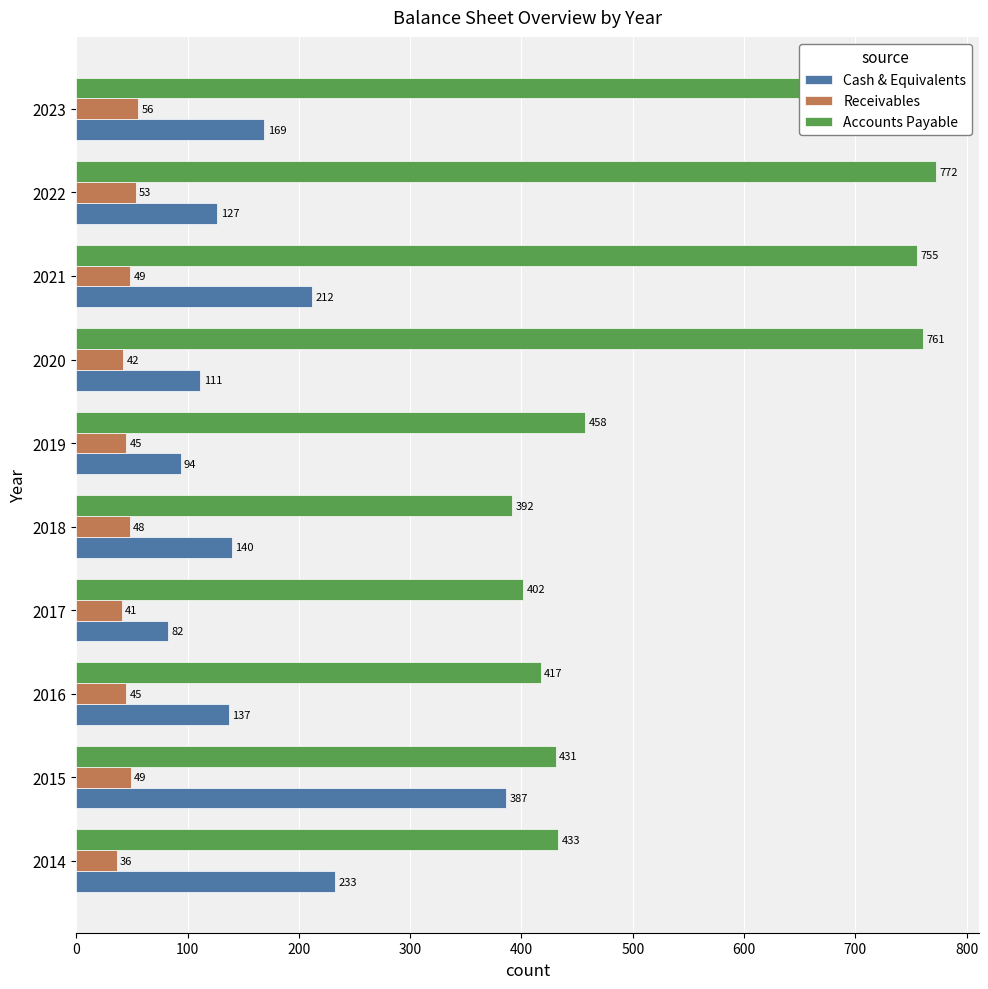

The value of Receivables at 2018 is 48.2. True or false?

True